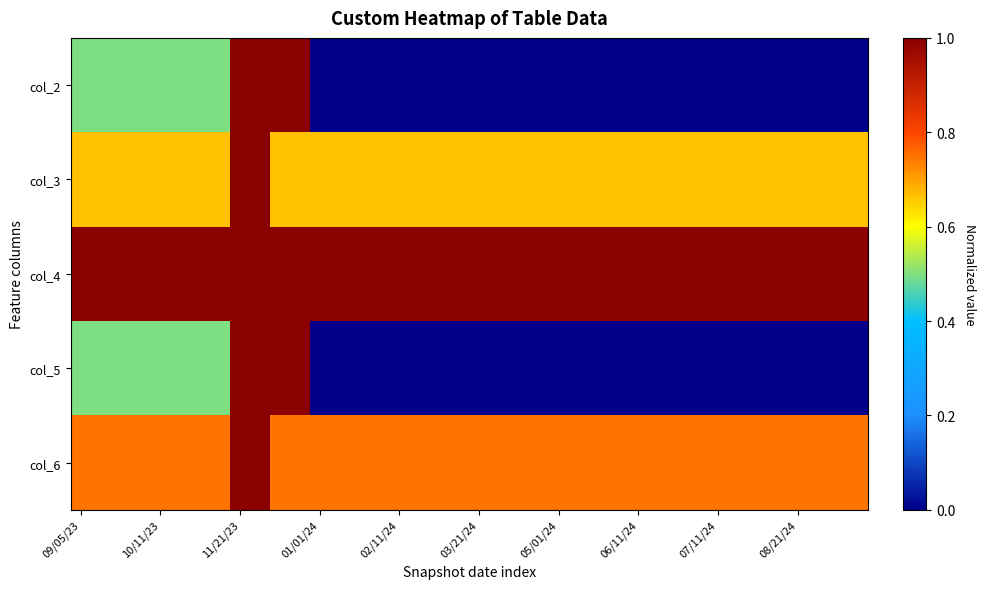

Rank the series by their maximum value, from lowest to highest.

col_4, col_2, col_5, col_3, col_6